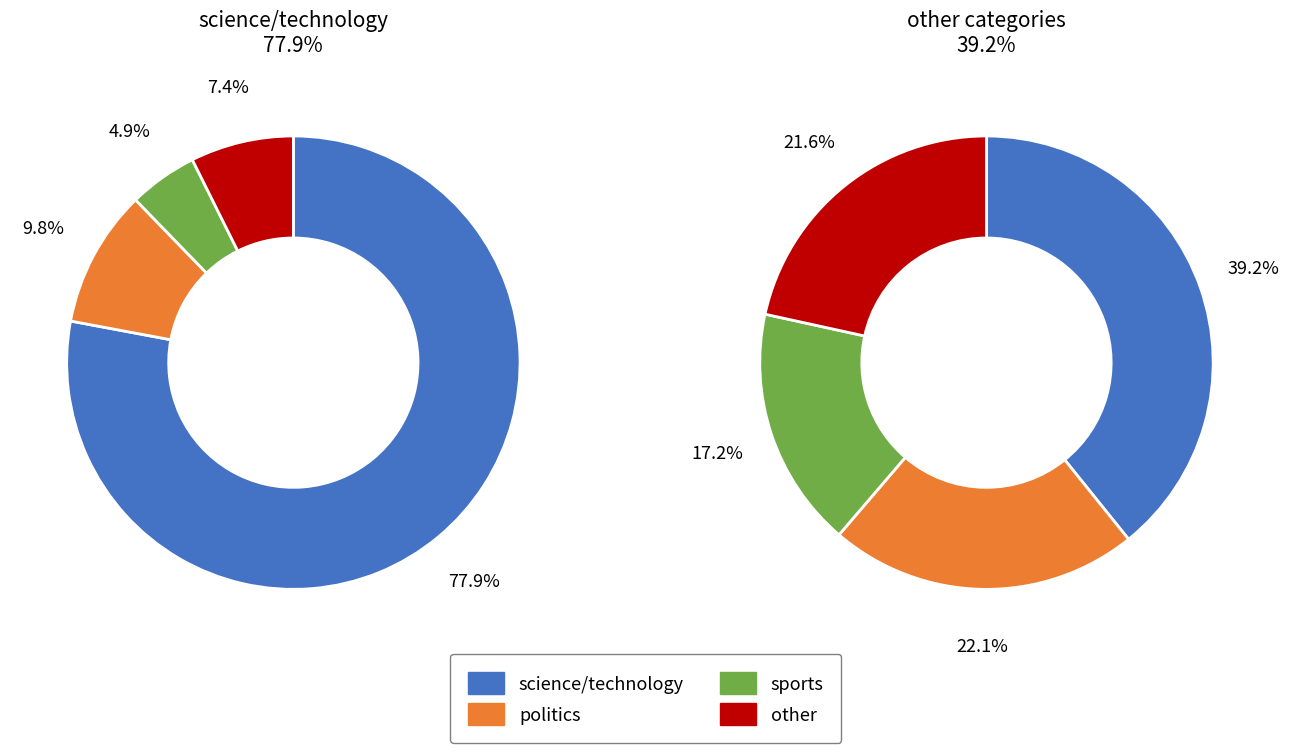

Is there a majority slice in this chart?

Yes